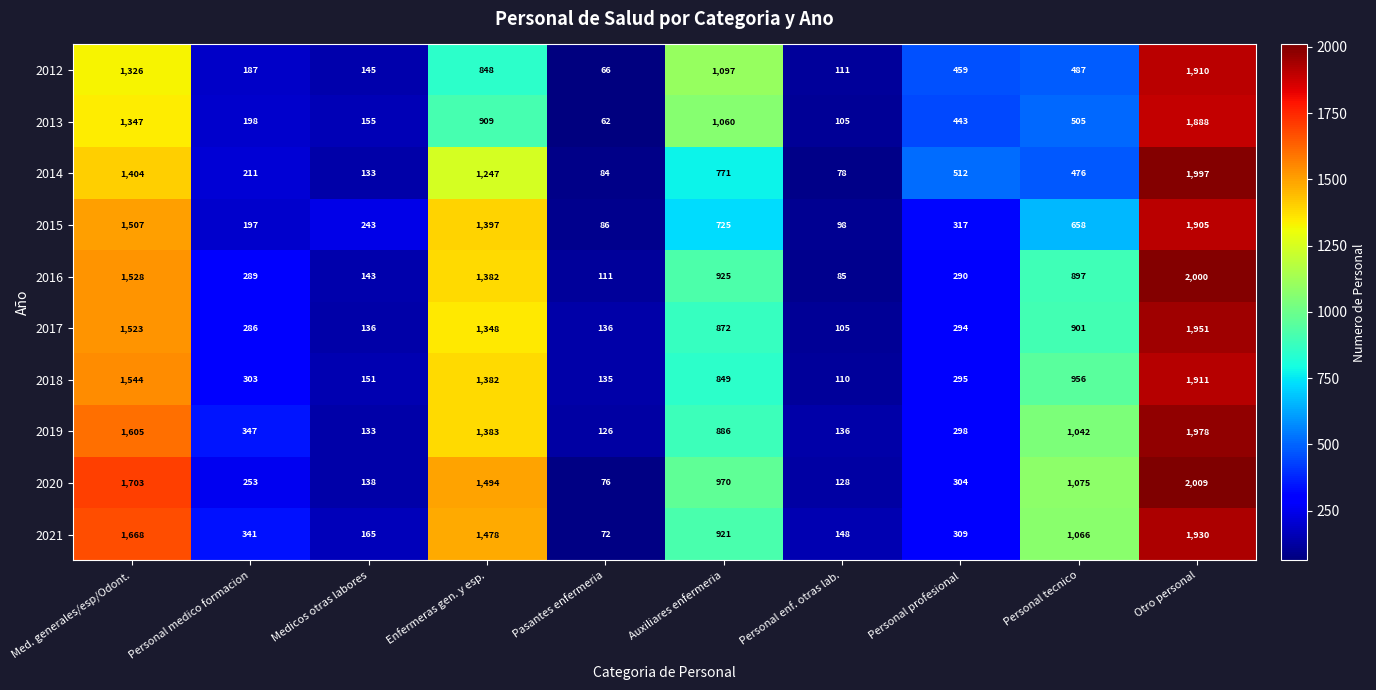

True or false: 2019 has a value of 1978 at Otro personal.

True